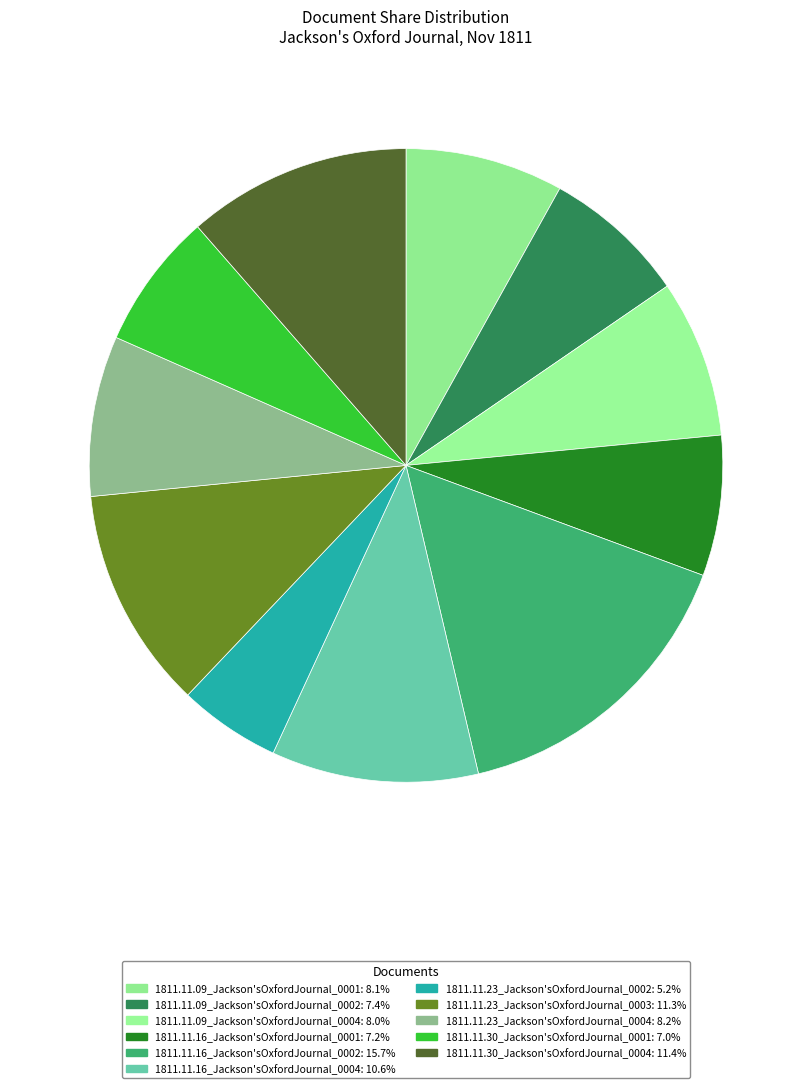

To the nearest percent, what is the average slice percentage?

9%